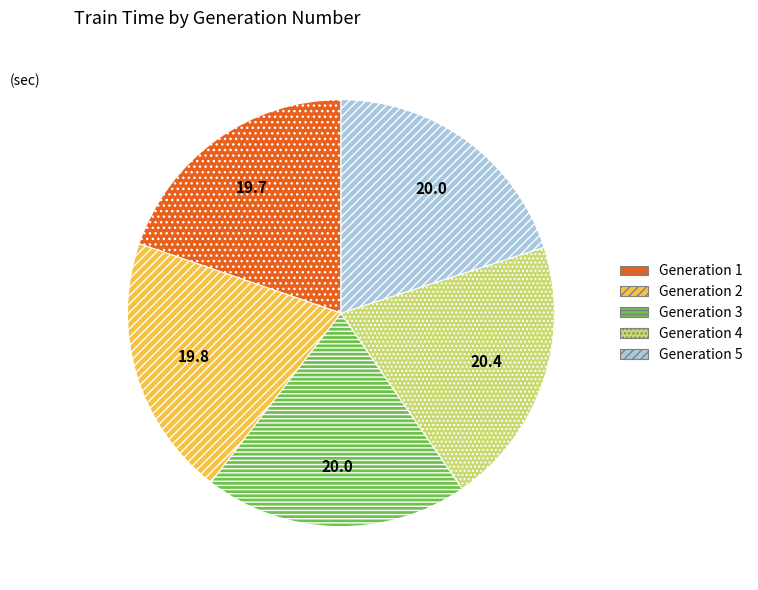

The Generation 4 slice represents 29% of the pie. True or false?

False